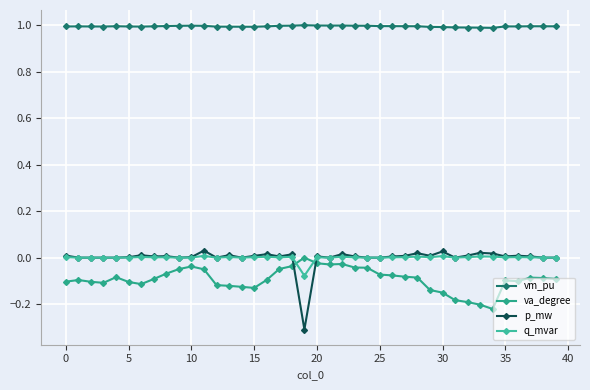

Which series has the largest range (max minus min)?

p_mw